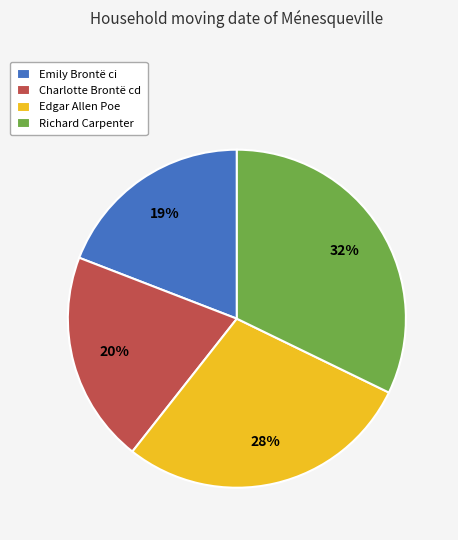

Between Edgar Allen Poe and Emily Brontë ci, which is larger?

Edgar Allen Poe